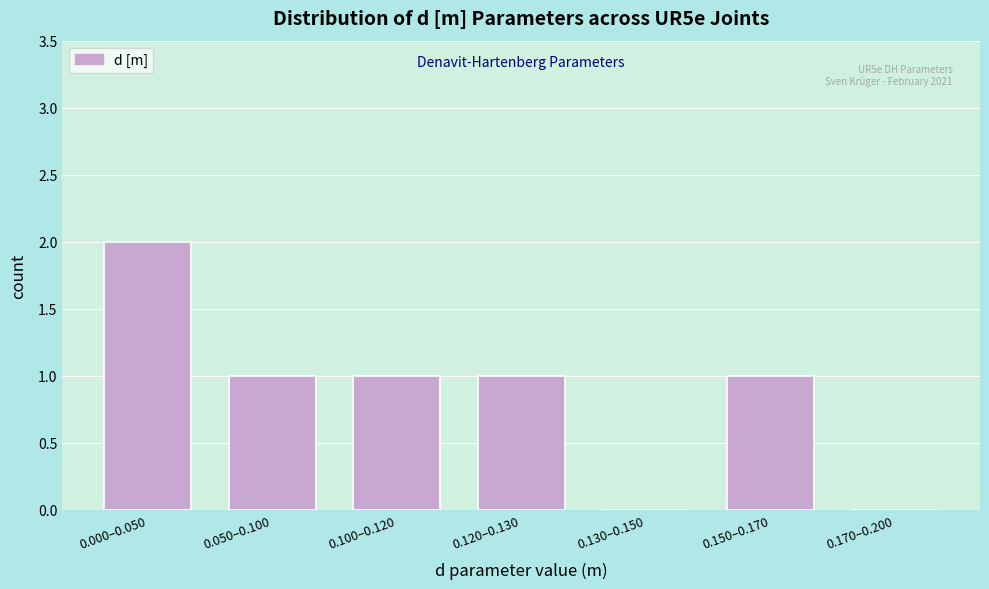

Reading right to left, extract all data points from this chart.

0.170–0.200=0	0.150–0.170=1	0.130–0.150=0	0.120–0.130=1	0.100–0.120=1	0.050–0.100=1	0.000–0.050=2